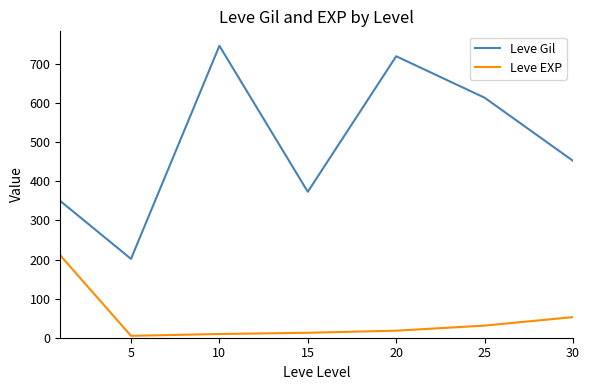

What is the difference between the second highest and minimum values in the Leve Gil series?

518.3